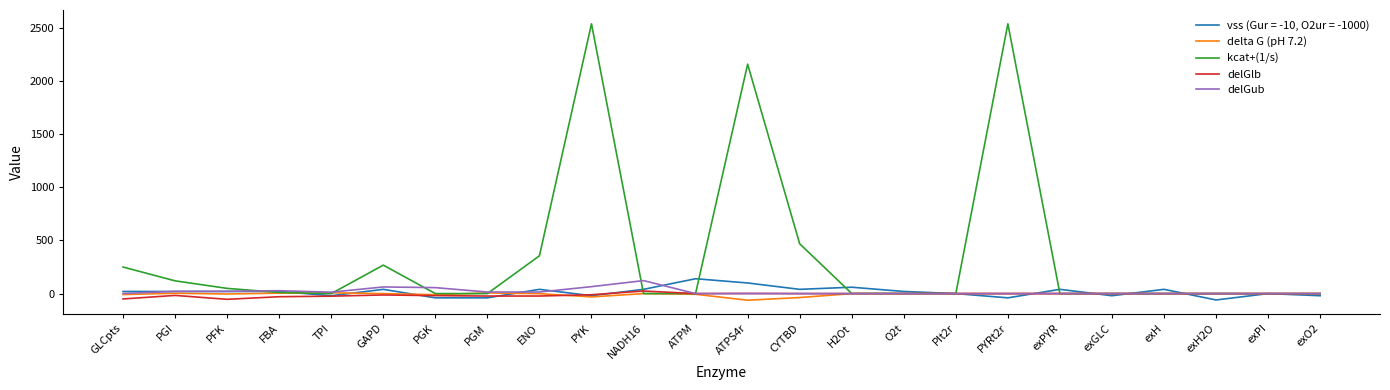

Which series has the largest range (max minus min)?

kcat+(1/s)